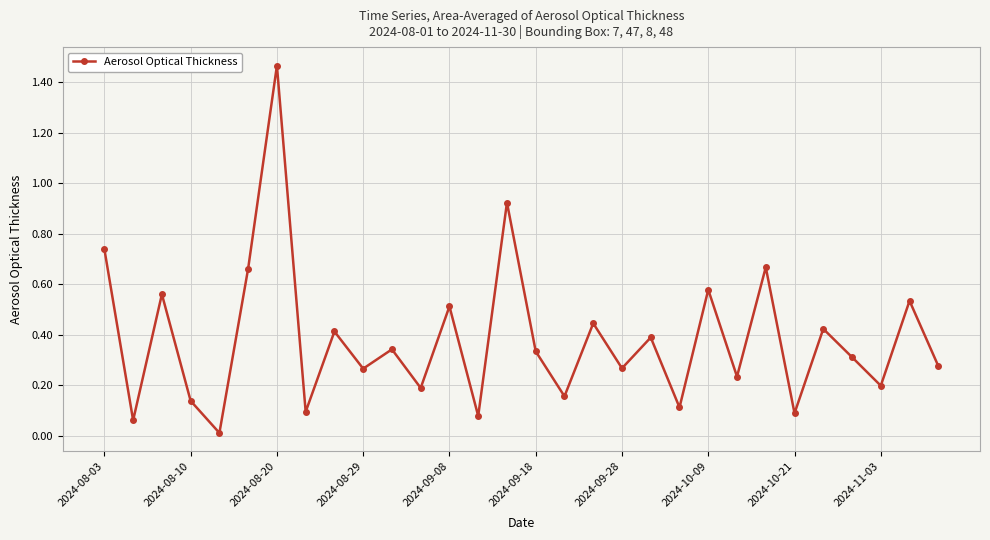

How many points are higher than both their immediate neighbors (excluding endpoints)?

12